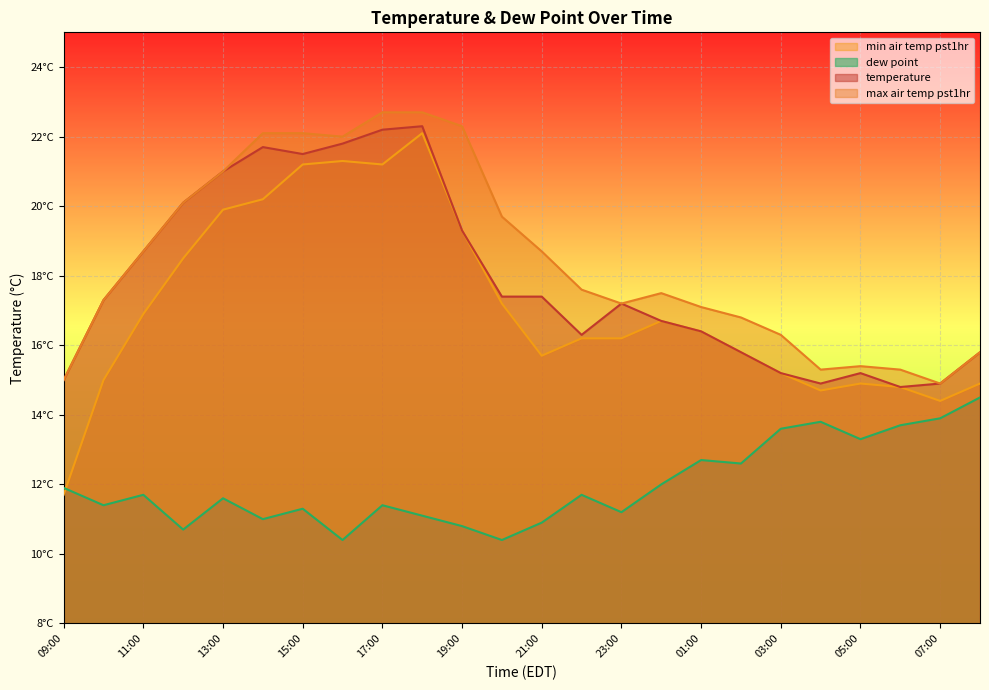

How many data points in max_air_temp_pst1hr are less than 17?

8